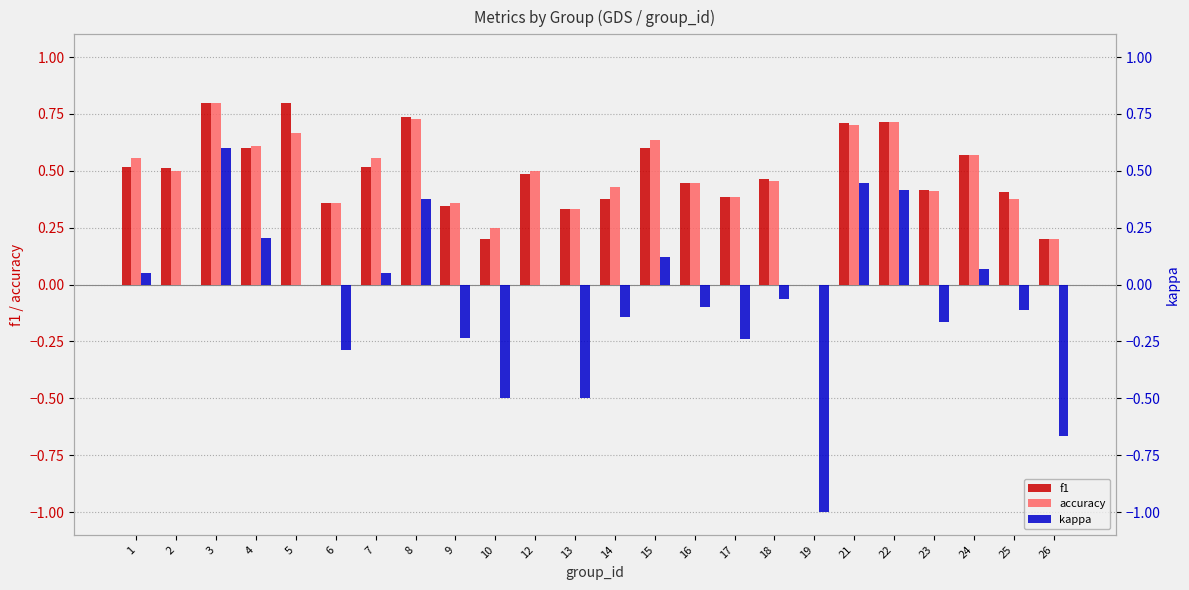

At how many categories does at least one series exceed 0?

23